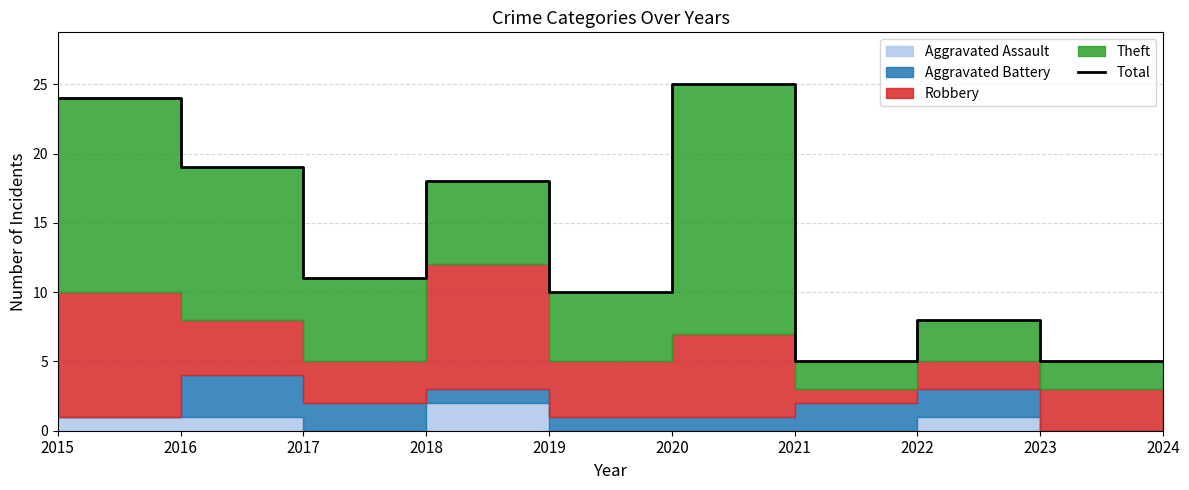

Which label corresponds to the largest value in the chart?

2020